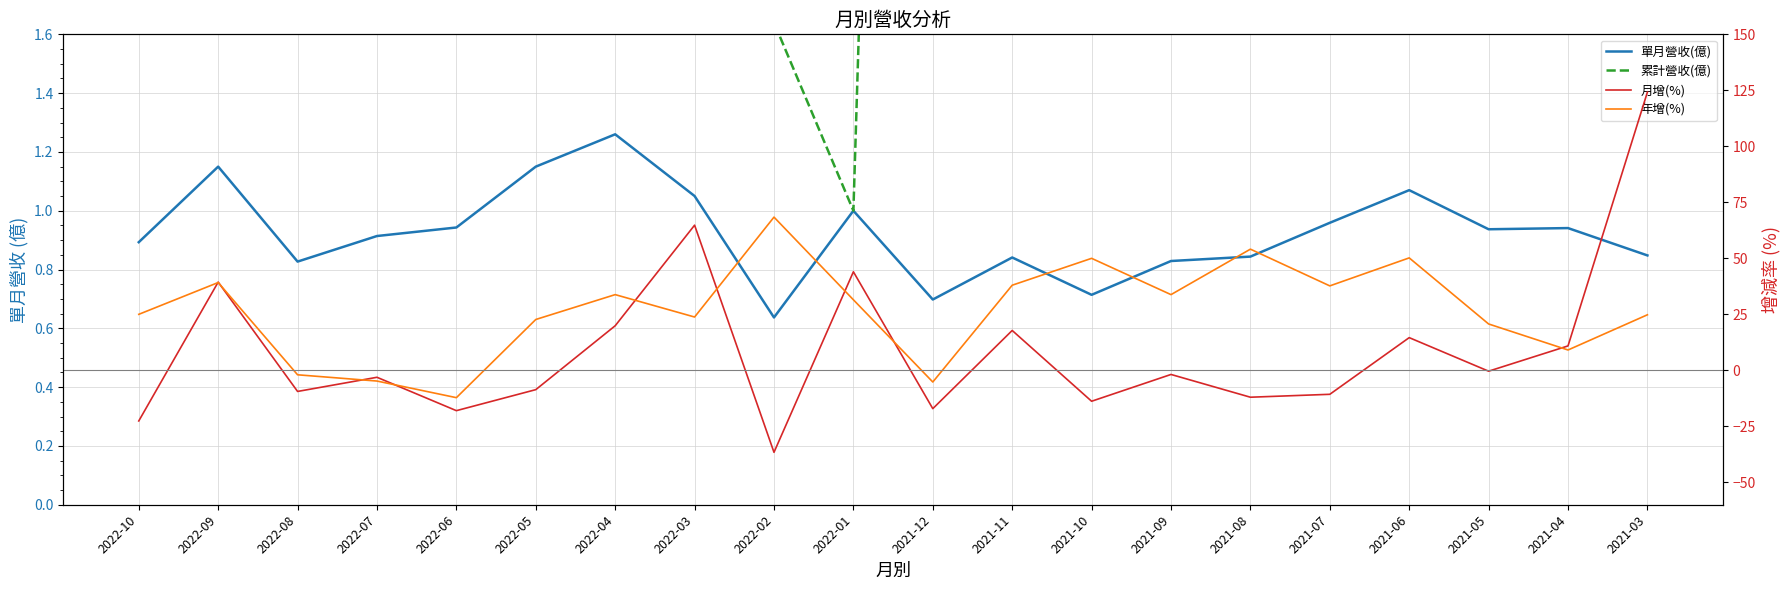

What is the difference between the 年增(%) values at 2021-06 and 2021-04?

41.1